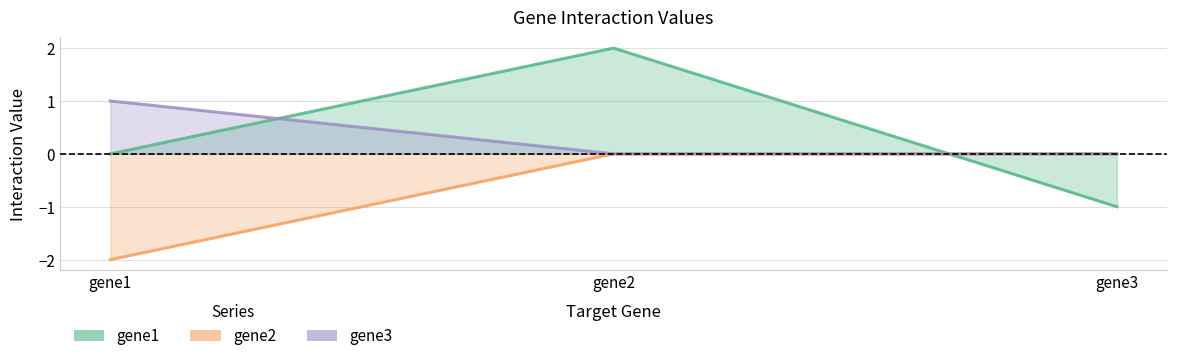

Reading left to right, list all the values displayed in this chart.

gene1: 0	2	-1
gene2: -2	0	0
gene3: 1	0	0